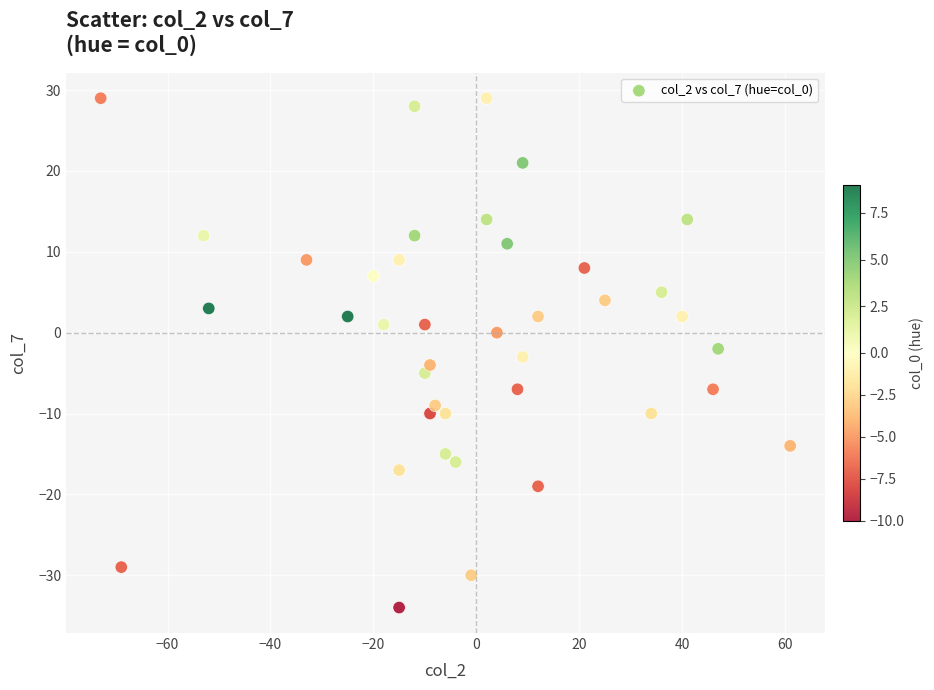

What is the range of Y values (max minus min)?

63